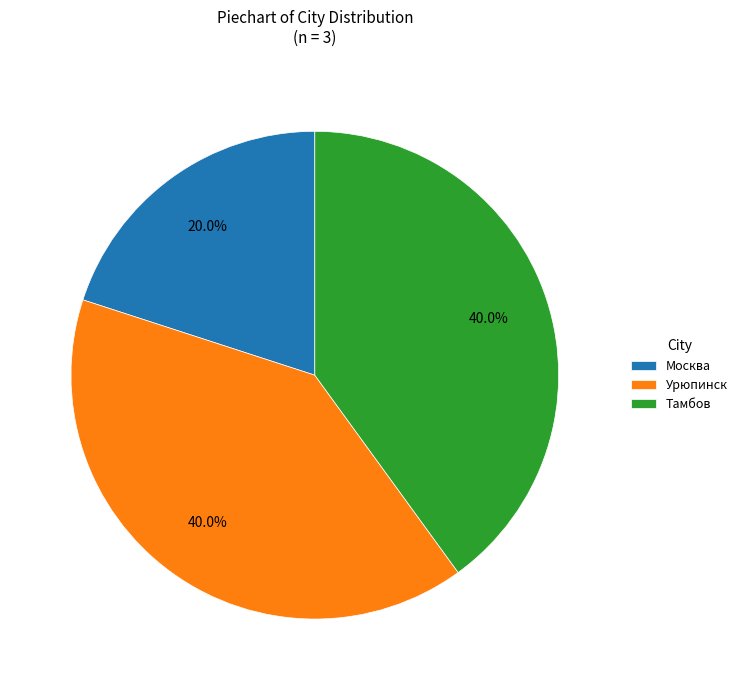

What is the smallest slice in the pie chart?

Москва